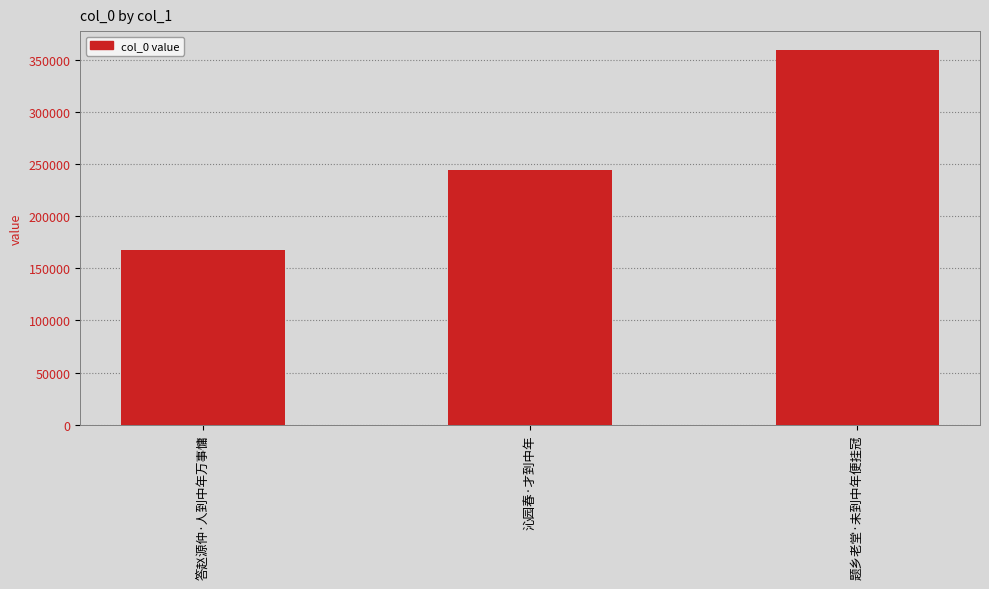

What is the label of the 1st bar from the left?

答赵源仲·人到中年万事慵